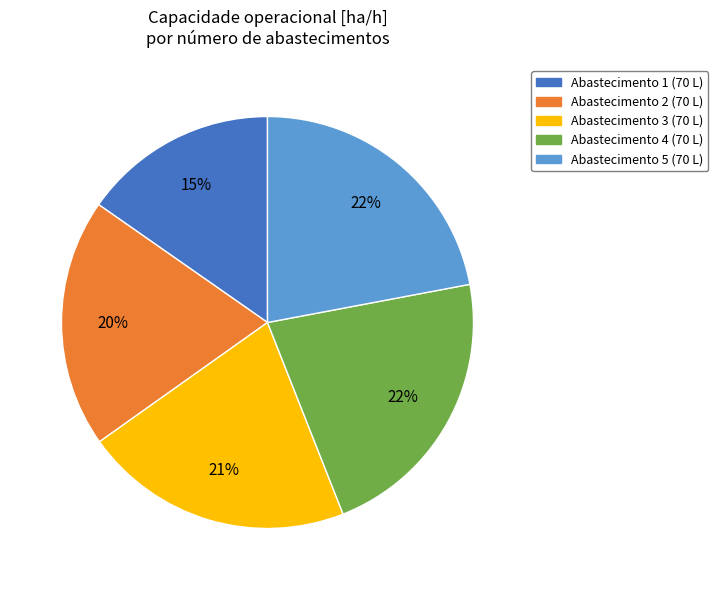

To the nearest percent, what is the difference between the largest and smallest slice percentages?

7%